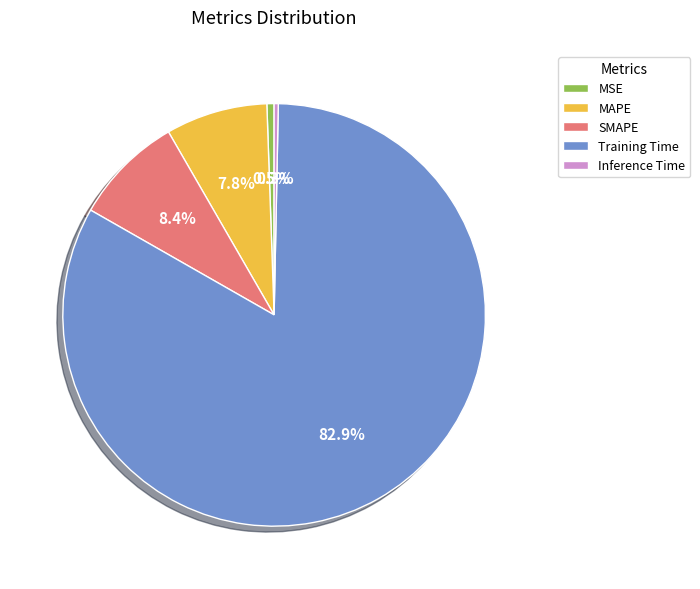

Between SMAPE and MAPE, which is larger?

SMAPE